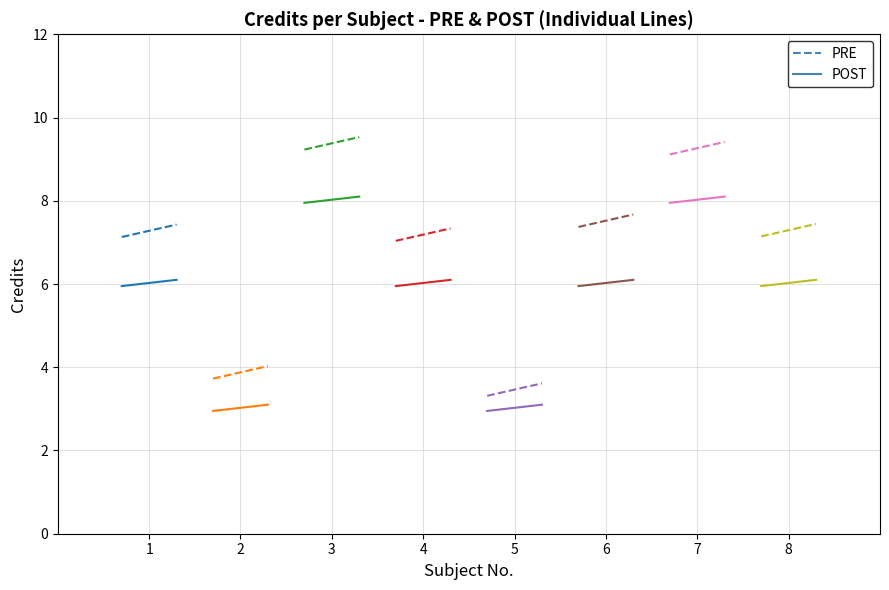

Does the chart display data point markers on the line(s)?

No